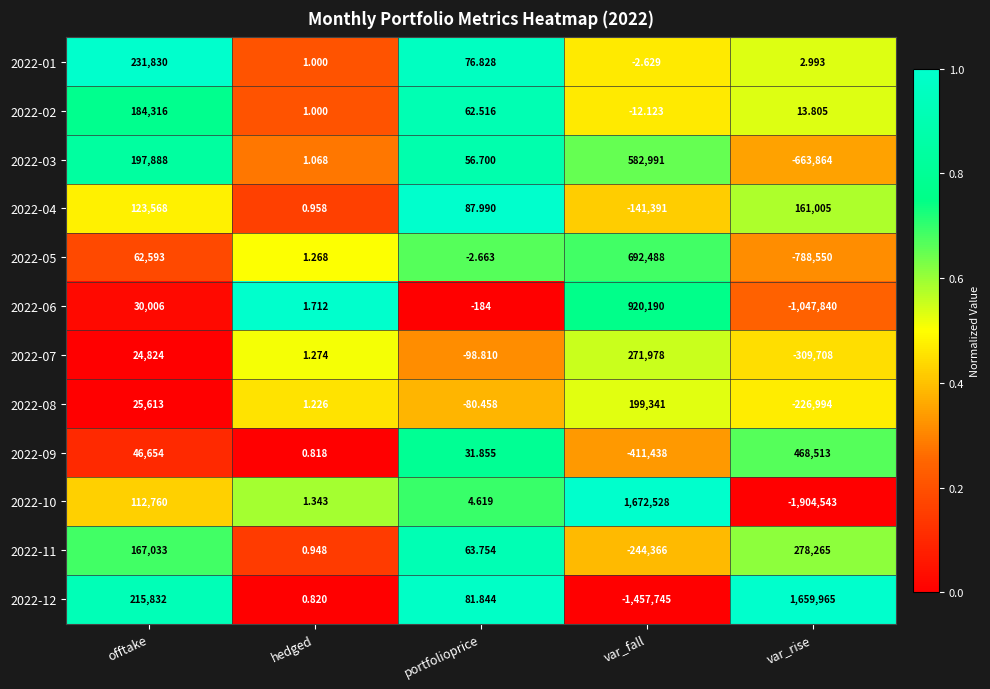

Rank the series at offtake from highest to lowest value.

2022-01, 2022-12, 2022-03, 2022-02, 2022-11, 2022-04, 2022-10, 2022-05, 2022-09, 2022-06, 2022-08, 2022-07